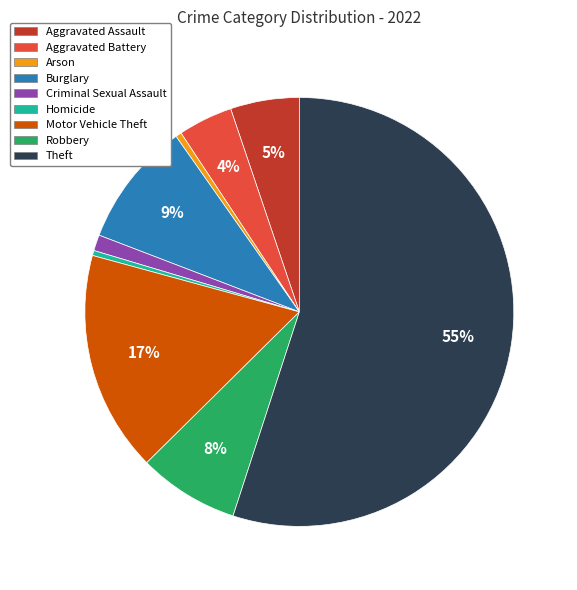

Is it true that Motor Vehicle Theft is 28% of the pie?

False